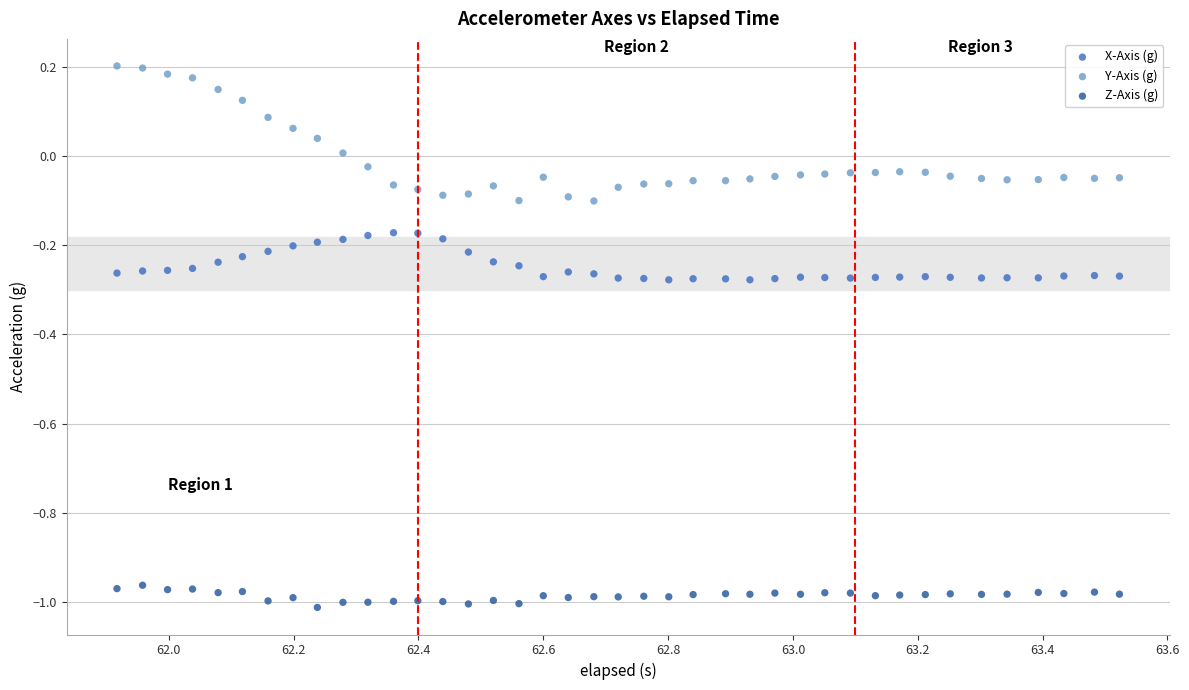

Which series has the widest spread of Y values?

Y-Axis (g)